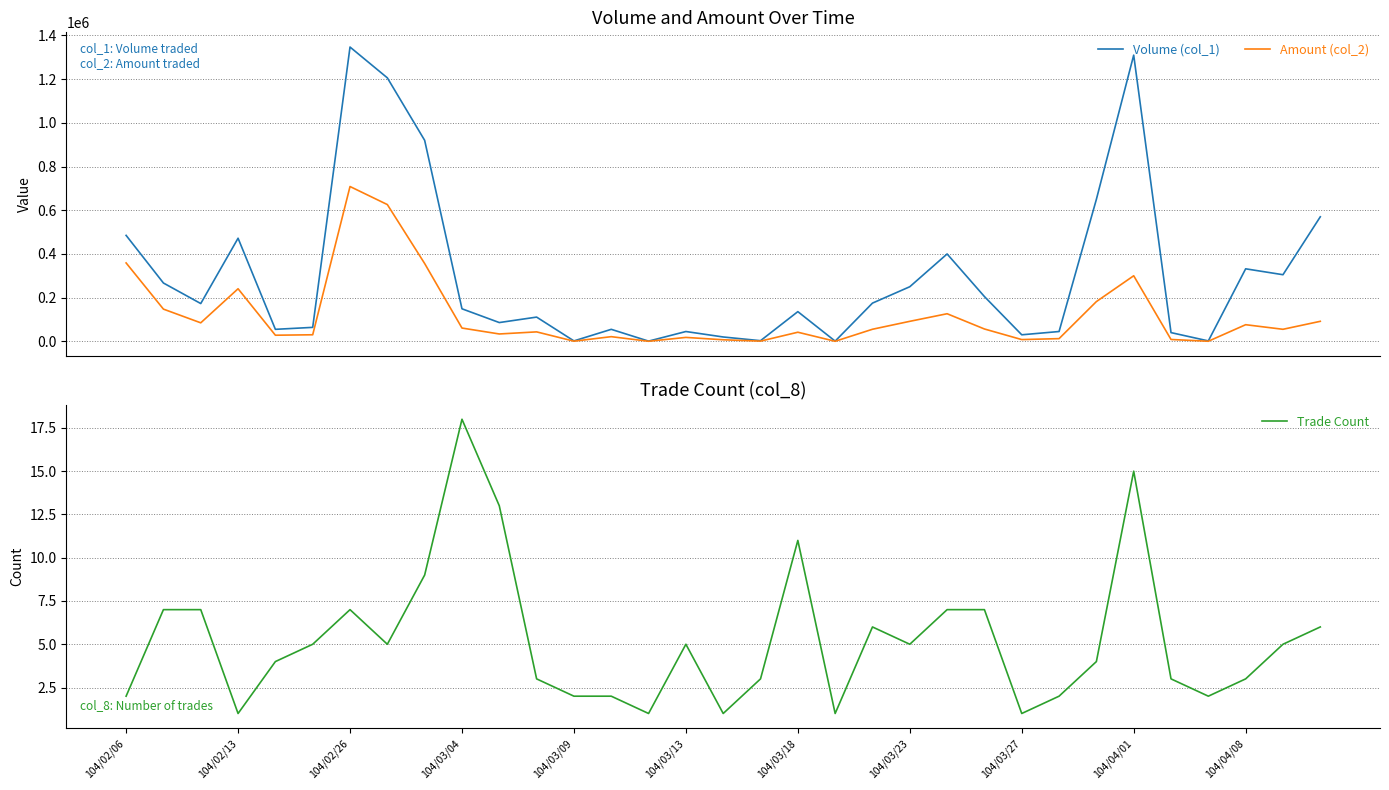

Is it true that Trade Count equals 2 at 104/02/06?

True